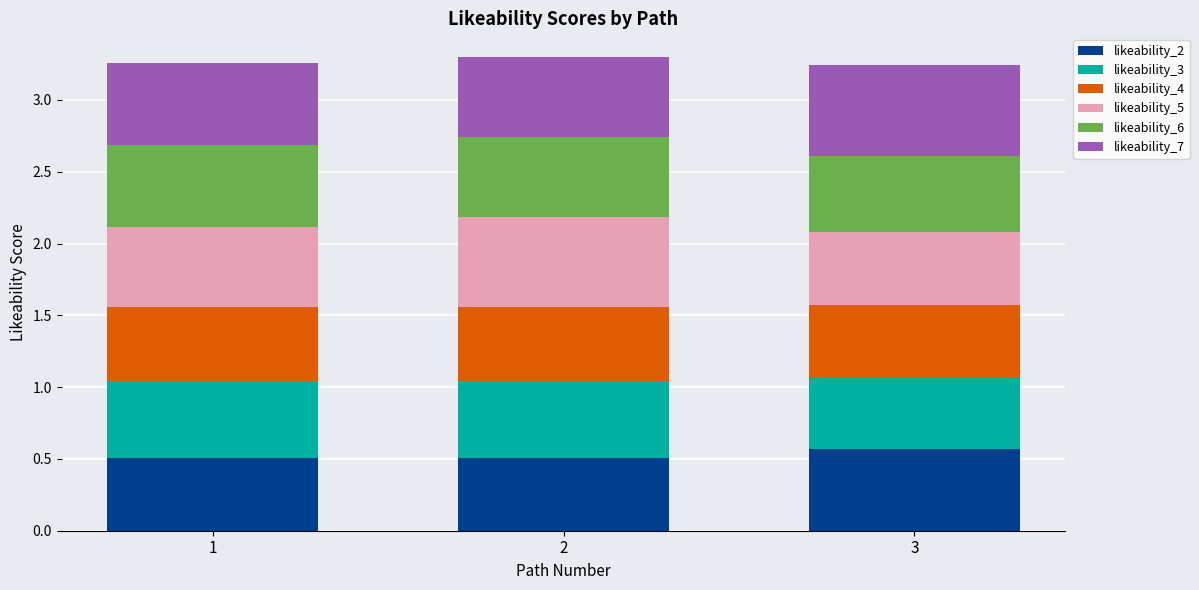

What is the total value across all series at 2?

3.3